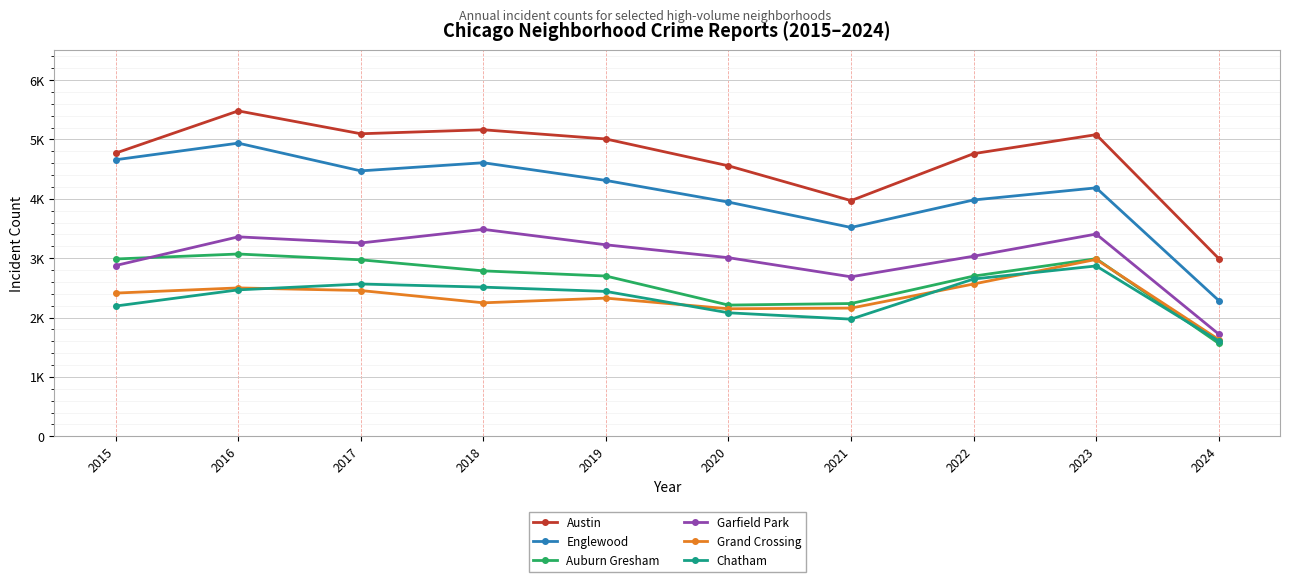

What is the sum of all Garfield Park values?

30065